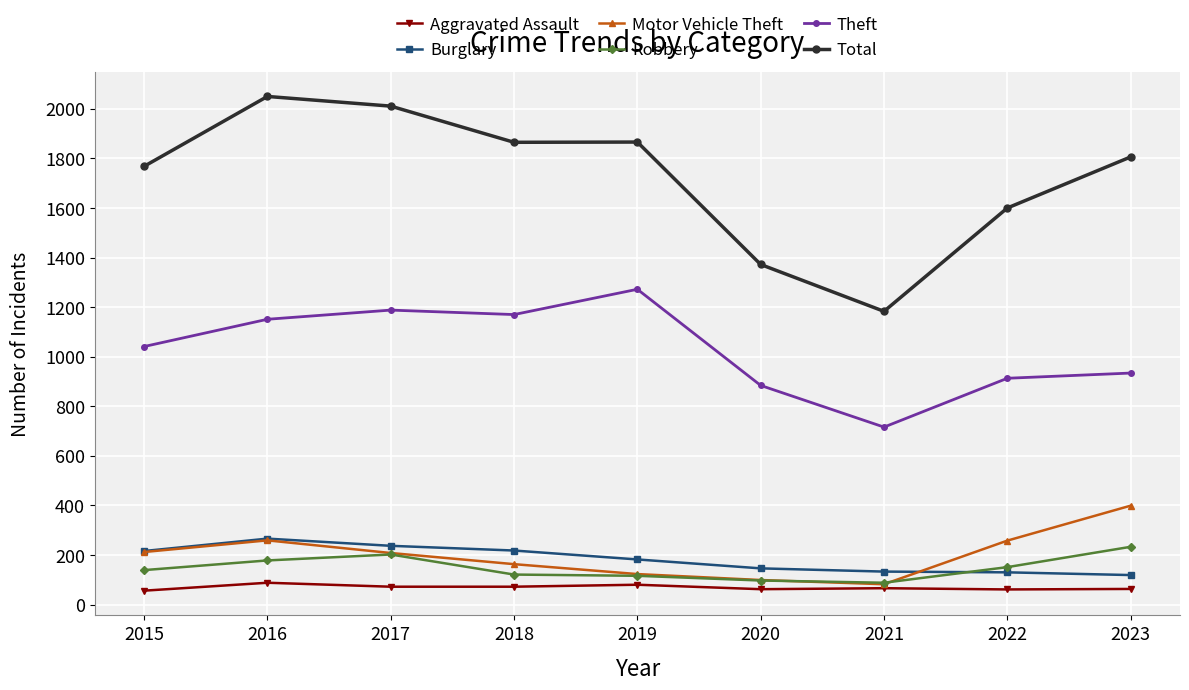

Is it true that Theft equals 1151 at 2016?

True